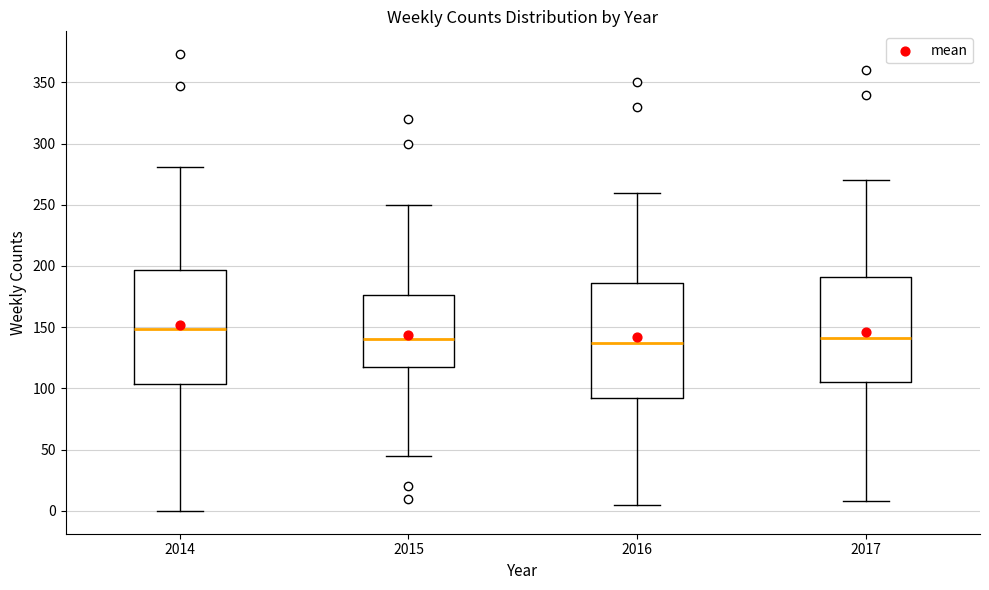

Reading left to right, read every box against the y-axis: the position of its median line, the range the box covers, and the ends of its whiskers. The values are not printed on the chart, so give them approximately, as read against the axis.

2014: median 150, box 105 to 195, whiskers 0 to 280
2015: median 140, box 120 to 175, whiskers 45 to 250
2016: median 140, box 95 to 185, whiskers 5 to 260
2017: median 140, box 105 to 190, whiskers 10 to 270